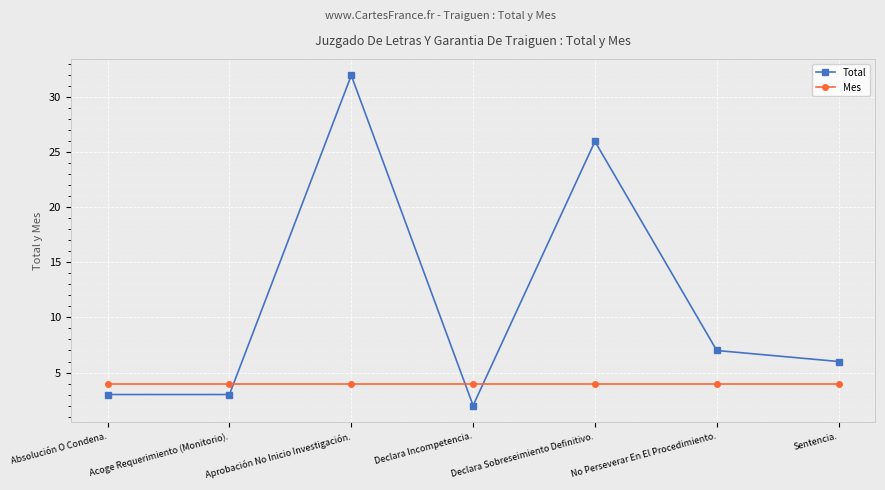

Count the number of data series in this chart.

2